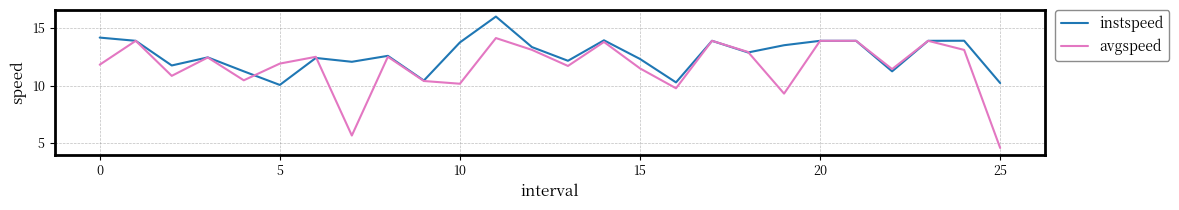

List the series in order of their overall mean, highest first.

instspeed, avgspeed